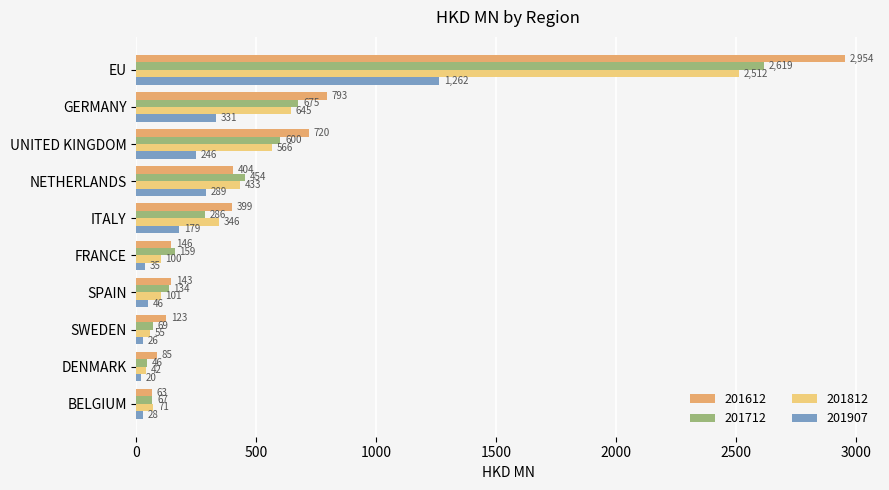

Which has a higher value, BELGIUM or UNITED KINGDOM?

UNITED KINGDOM